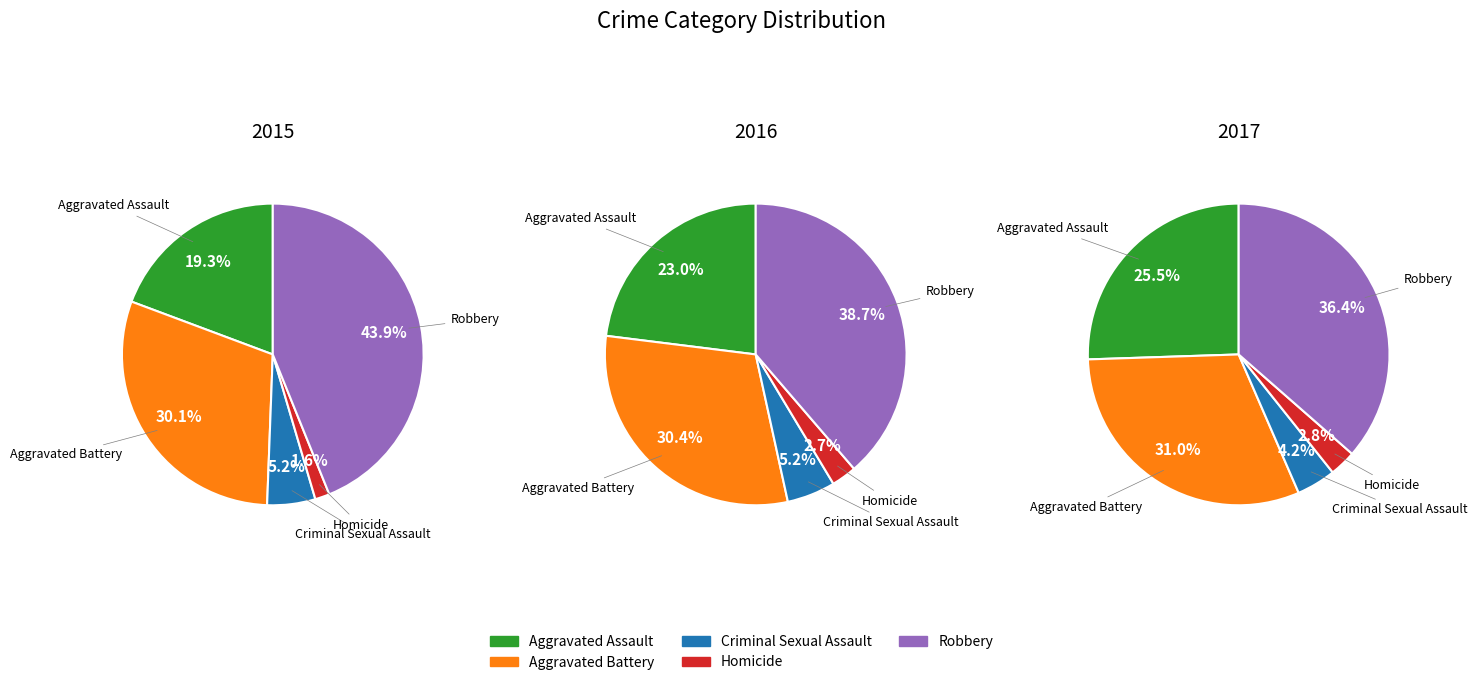

What percentage is the Criminal Sexual Assault slice, to the nearest percent?

4%